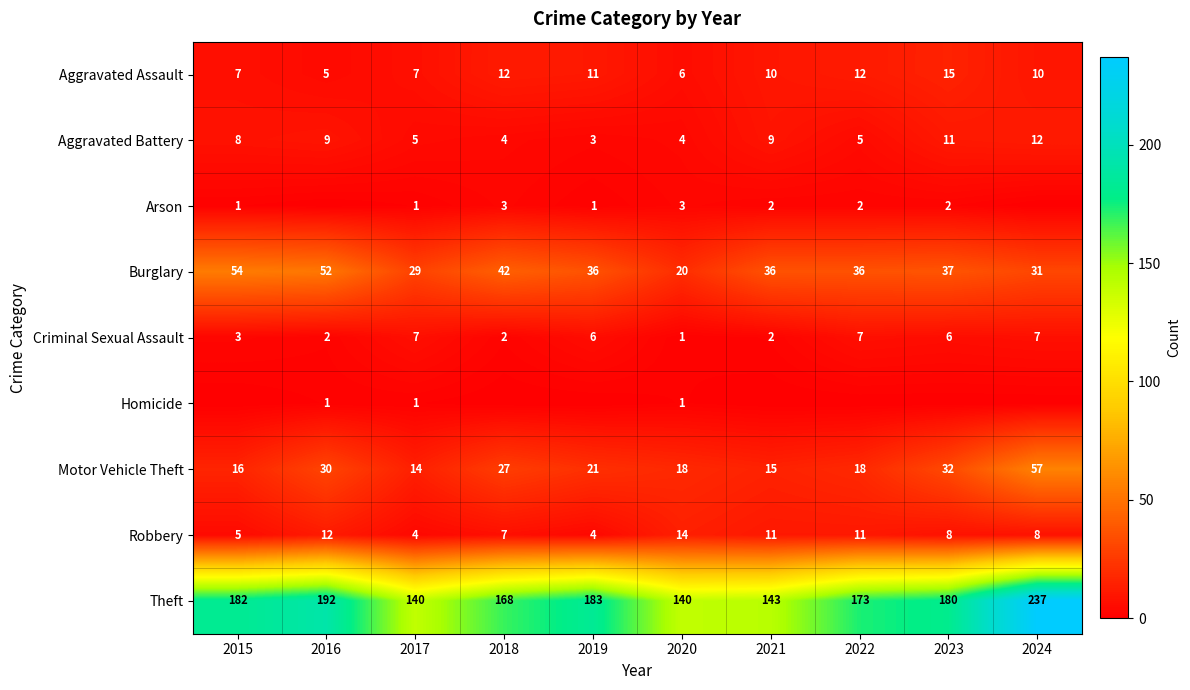

What is the difference between the Robbery values at 2021 and 2020?

3